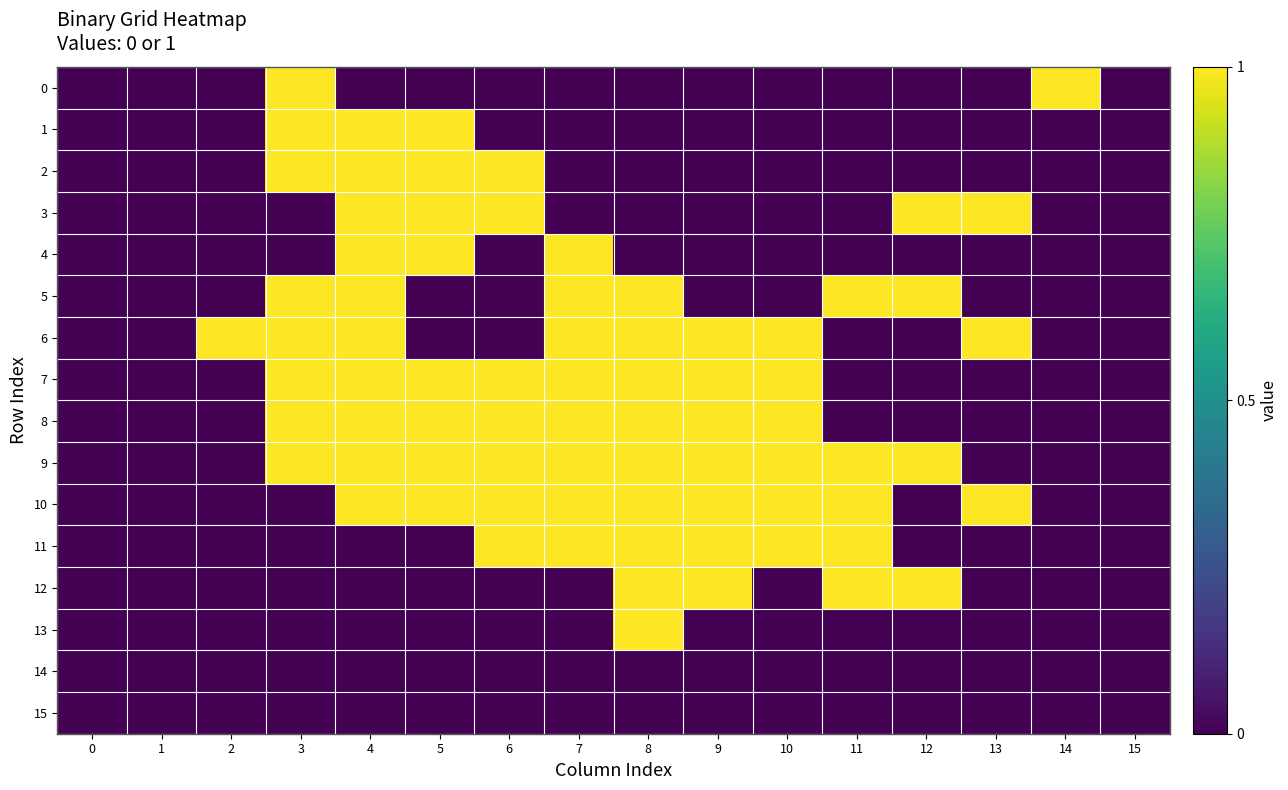

Reading right to left, list all the values displayed in this chart.

0: 15=0	14=1	13=0	12=0	11=0	10=0	9=0	8=0	7=0	6=0	5=0	4=0	3=1	2=0	1=0	0=0
1: 15=0	14=0	13=0	12=0	11=0	10=0	9=0	8=0	7=0	6=0	5=1	4=1	3=1	2=0	1=0	0=0
2: 15=0	14=0	13=0	12=0	11=0	10=0	9=0	8=0	7=0	6=1	5=1	4=1	3=1	2=0	1=0	0=0
3: 15=0	14=0	13=1	12=1	11=0	10=0	9=0	8=0	7=0	6=1	5=1	4=1	3=0	2=0	1=0	0=0
4: 15=0	14=0	13=0	12=0	11=0	10=0	9=0	8=0	7=1	6=0	5=1	4=1	3=0	2=0	1=0	0=0
5: 15=0	14=0	13=0	12=1	11=1	10=0	9=0	8=1	7=1	6=0	5=0	4=1	3=1	2=0	1=0	0=0
6: 15=0	14=0	13=1	12=0	11=0	10=1	9=1	8=1	7=1	6=0	5=0	4=1	3=1	2=1	1=0	0=0
7: 15=0	14=0	13=0	12=0	11=0	10=1	9=1	8=1	7=1	6=1	5=1	4=1	3=1	2=0	1=0	0=0
8: 15=0	14=0	13=0	12=0	11=0	10=1	9=1	8=1	7=1	6=1	5=1	4=1	3=1	2=0	1=0	0=0
9: 15=0	14=0	13=0	12=1	11=1	10=1	9=1	8=1	7=1	6=1	5=1	4=1	3=1	2=0	1=0	0=0
10: 15=0	14=0	13=1	12=0	11=1	10=1	9=1	8=1	7=1	6=1	5=1	4=1	3=0	2=0	1=0	0=0
11: 15=0	14=0	13=0	12=0	11=1	10=1	9=1	8=1	7=1	6=1	5=0	4=0	3=0	2=0	1=0	0=0
12: 15=0	14=0	13=0	12=1	11=1	10=0	9=1	8=1	7=0	6=0	5=0	4=0	3=0	2=0	1=0	0=0
13: 15=0	14=0	13=0	12=0	11=0	10=0	9=0	8=1	7=0	6=0	5=0	4=0	3=0	2=0	1=0	0=0
14: 15=0	14=0	13=0	12=0	11=0	10=0	9=0	8=0	7=0	6=0	5=0	4=0	3=0	2=0	1=0	0=0
15: 15=0	14=0	13=0	12=0	11=0	10=0	9=0	8=0	7=0	6=0	5=0	4=0	3=0	2=0	1=0	0=0